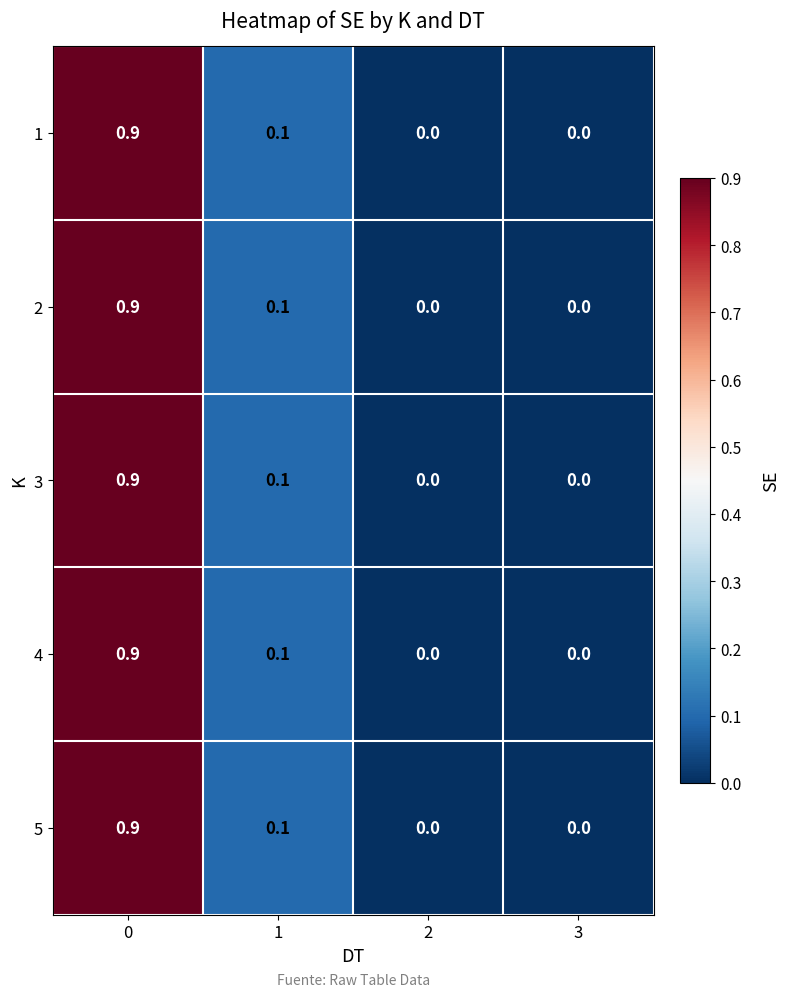

Is it true that 5 equals 0.9 at 0?

True